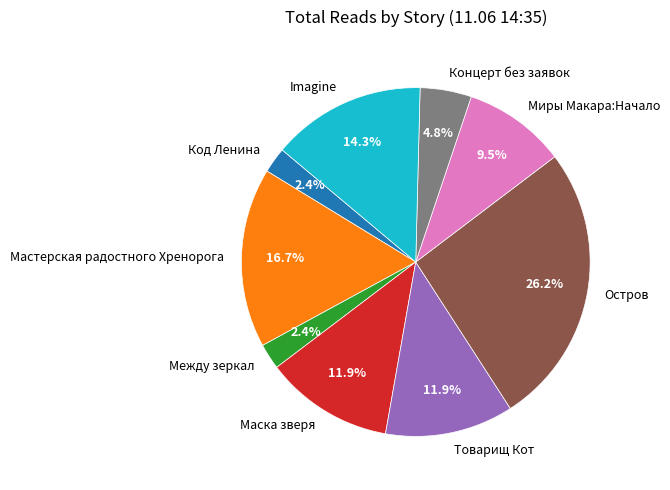

Does any single category account for the majority?

No